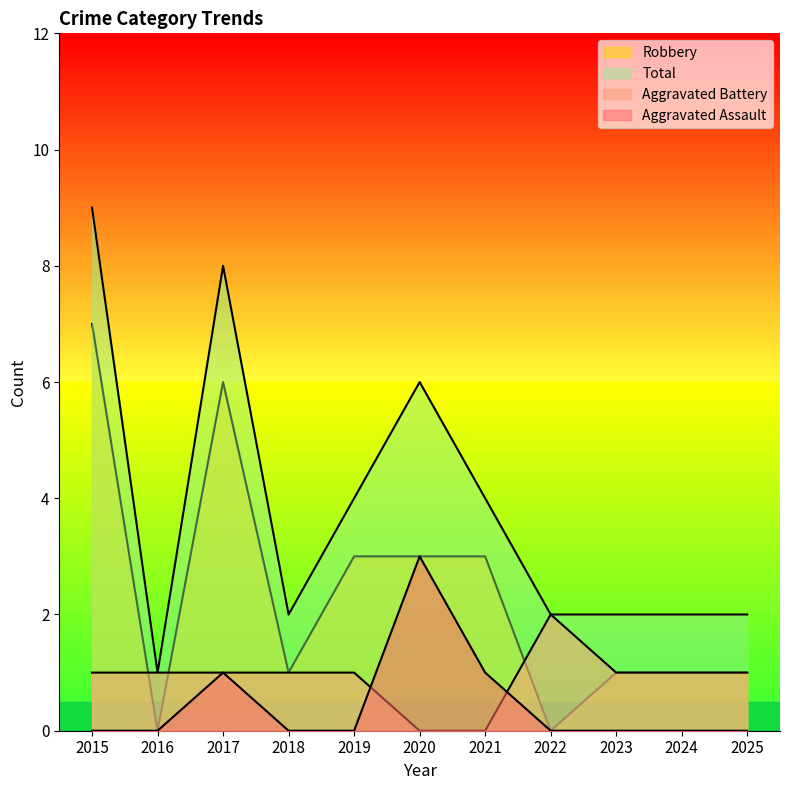

Where is Aggravated Assault nearest to the value 1?

2017